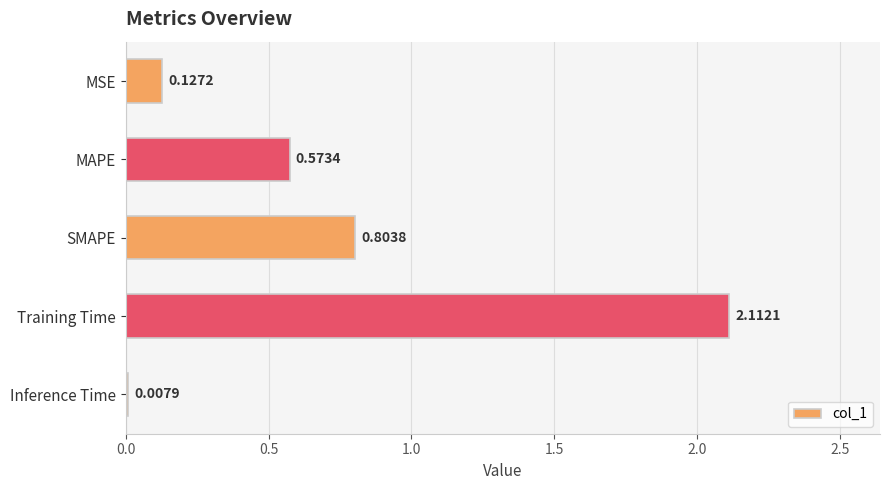

At which category does the chart reach its peak across all series?

Training Time